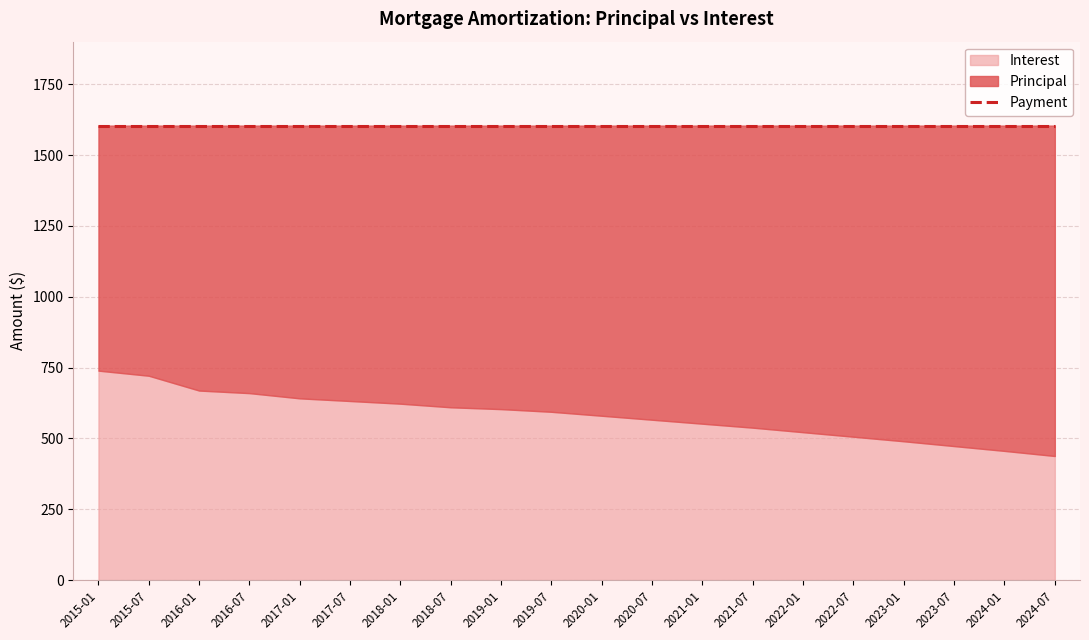

True or false: Payment and Interest cross at least once.

False